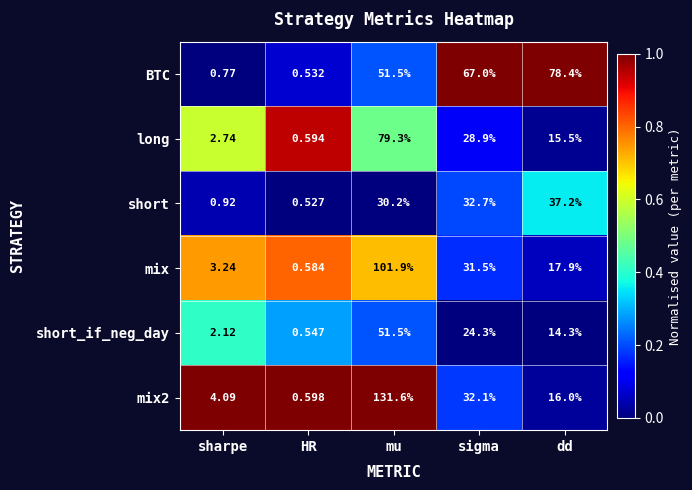

Which series has the largest range (max minus min)?

mix2